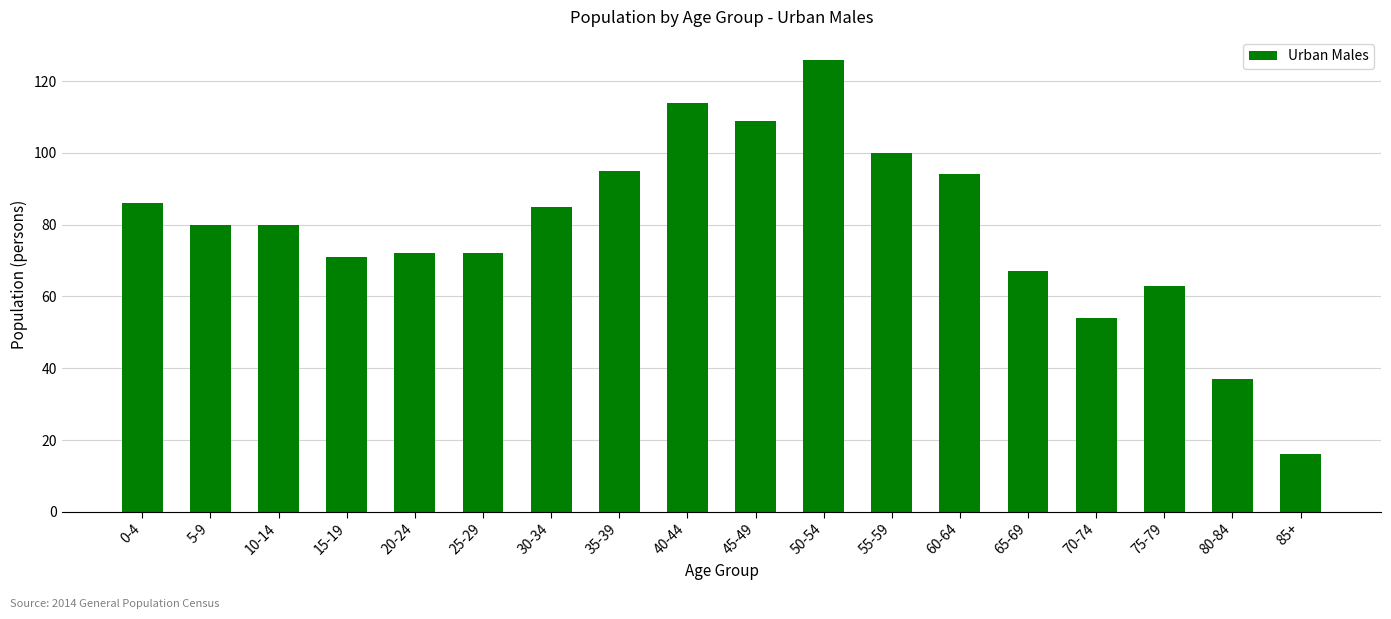

At which category does the chart reach its minimum across all series?

85+